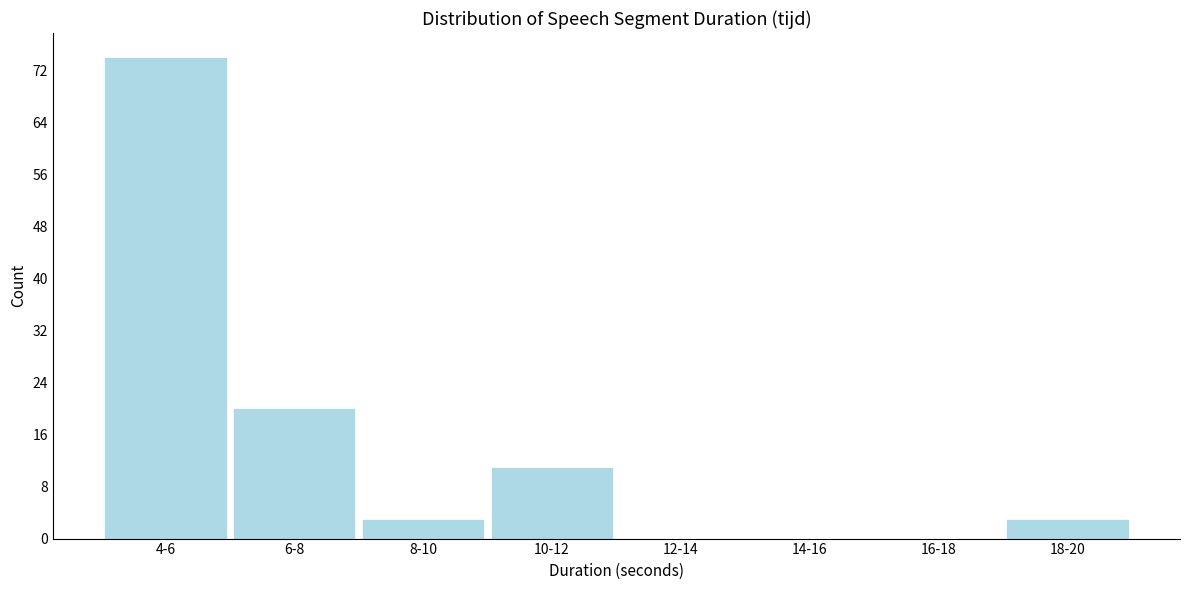

Reading left to right, what are all the values shown in this chart?

4-6=74	6-8=20	8-10=3	10-12=11	12-14=0	14-16=0	16-18=0	18-20=3